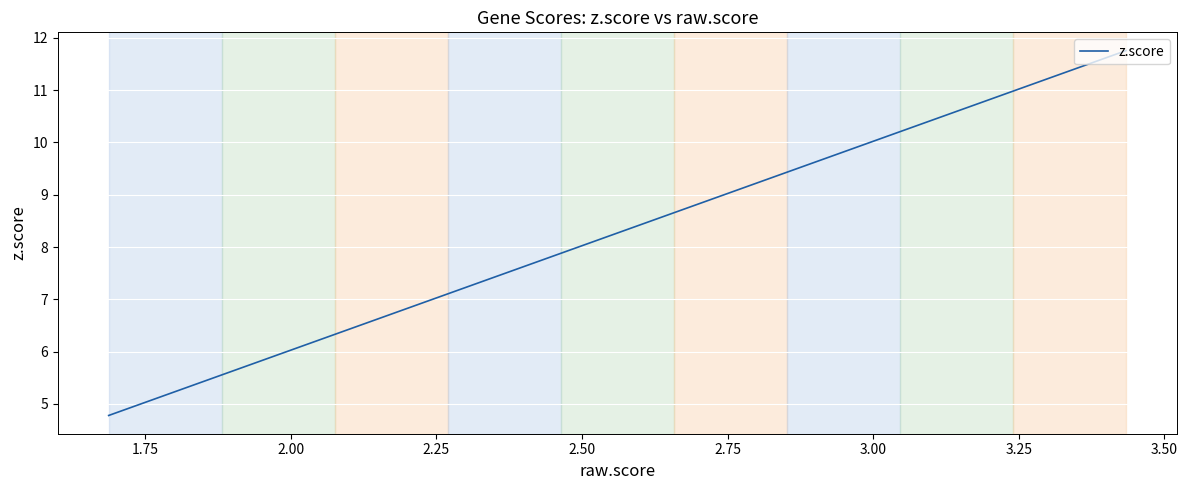

The value at 30 is 3.2. True or false?

False